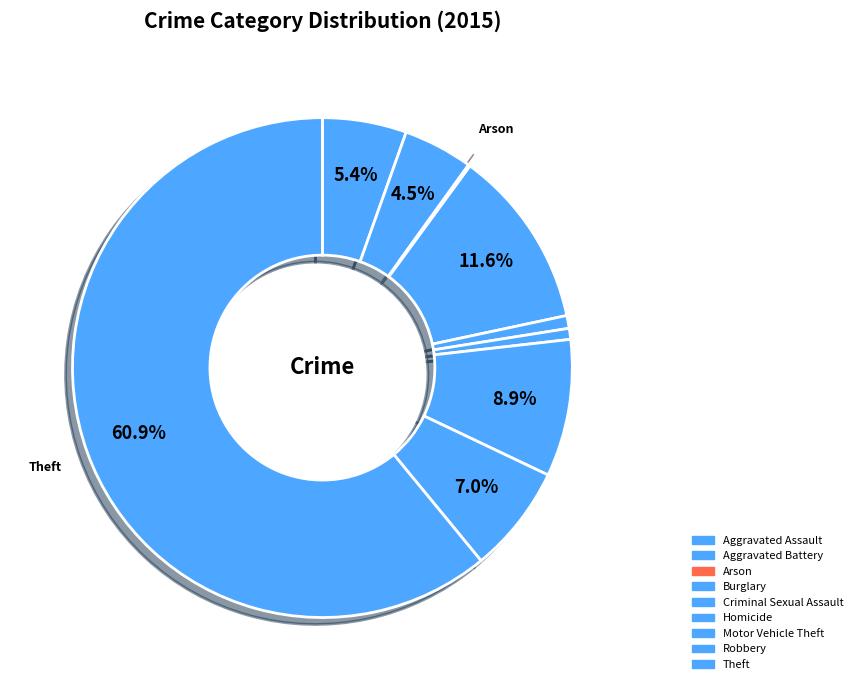

What is the smallest slice in the pie chart?

Arson